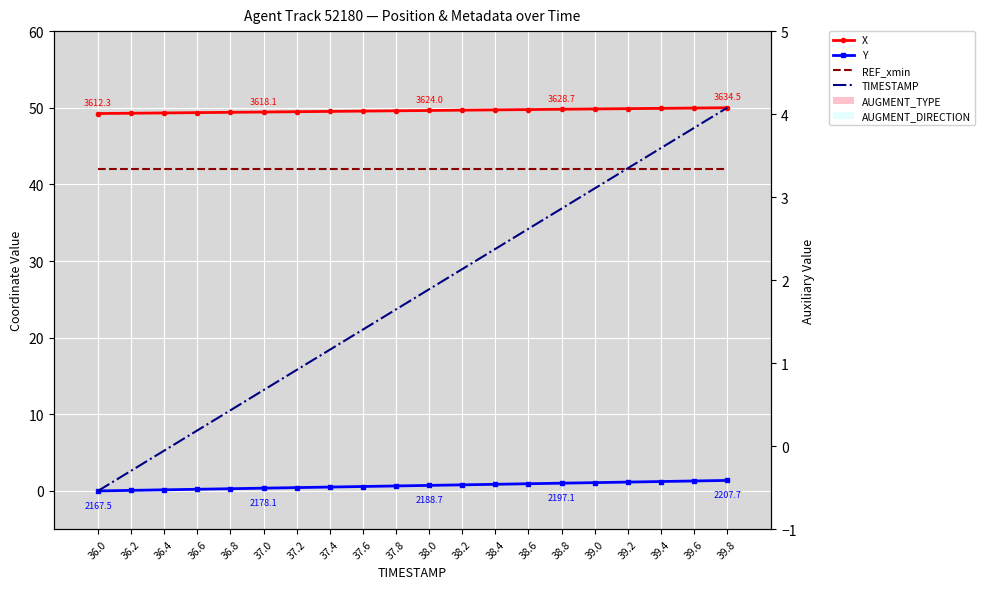

Is it true that TIMESTAMP equals 7.9 at 36.6?

True